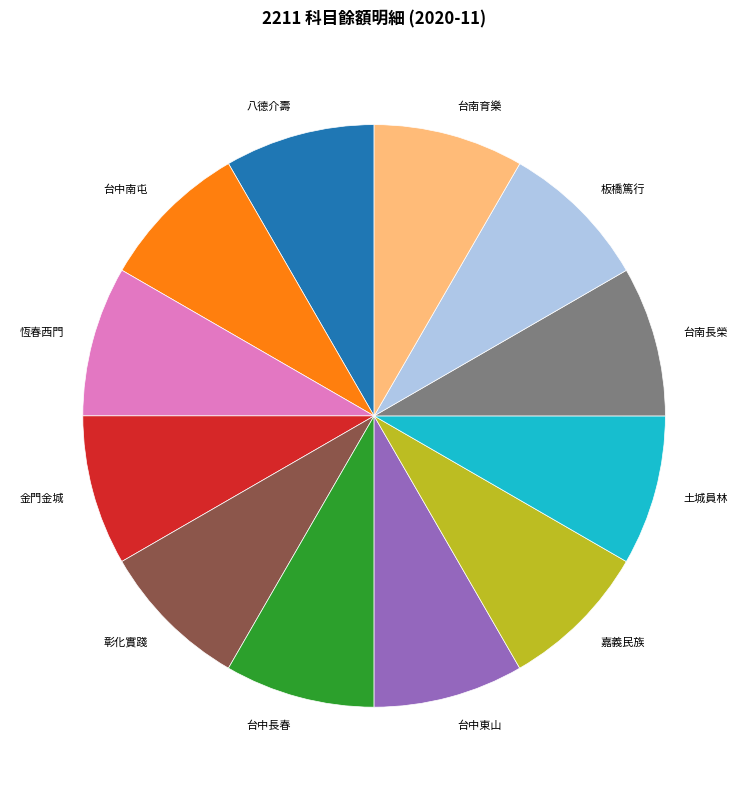

Is it true that 八德介壽 is 1% of the pie?

False